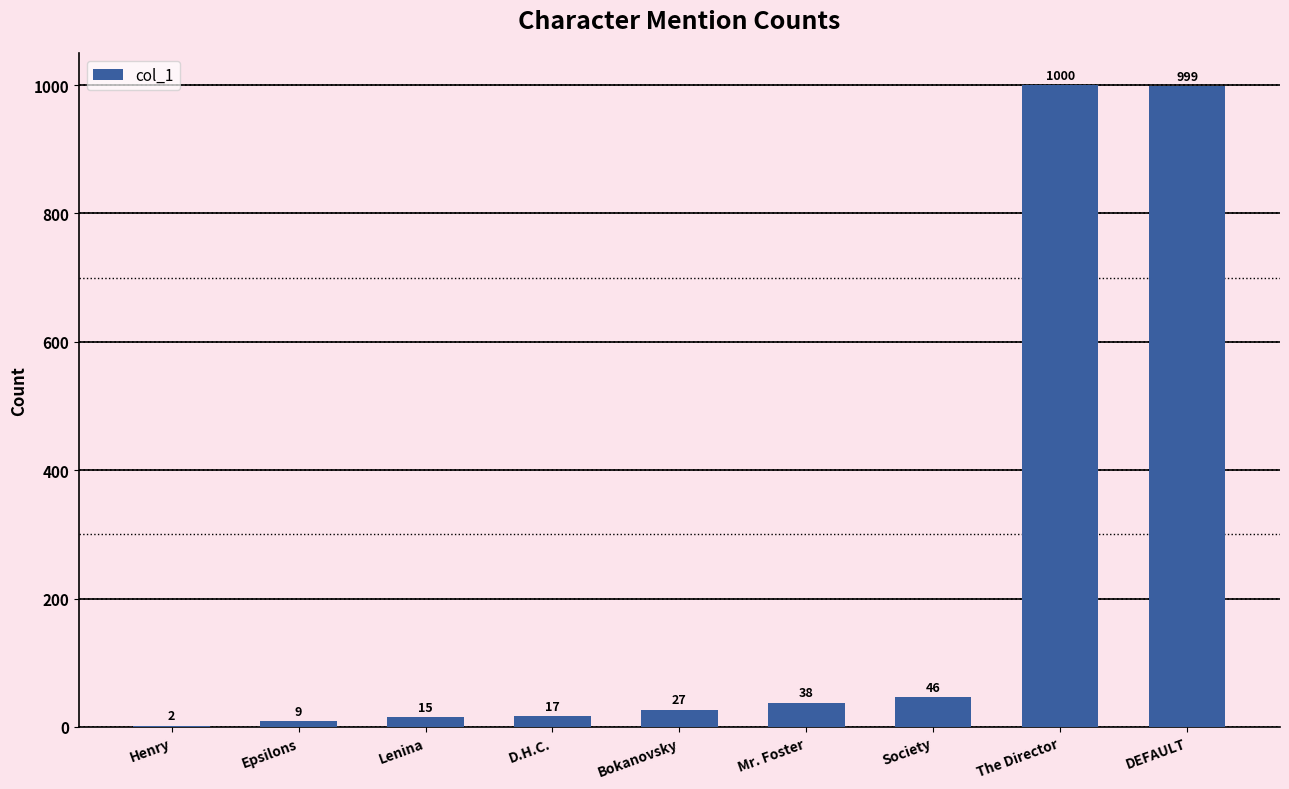

Is it true that the value at The Director is 1000?

True